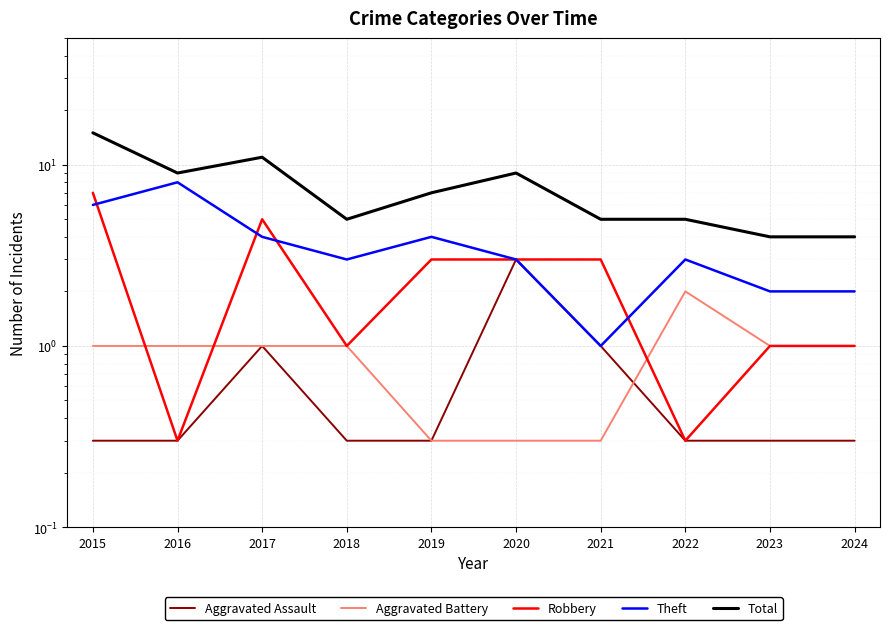

What value does the Robbery series have at 2017?

5.0